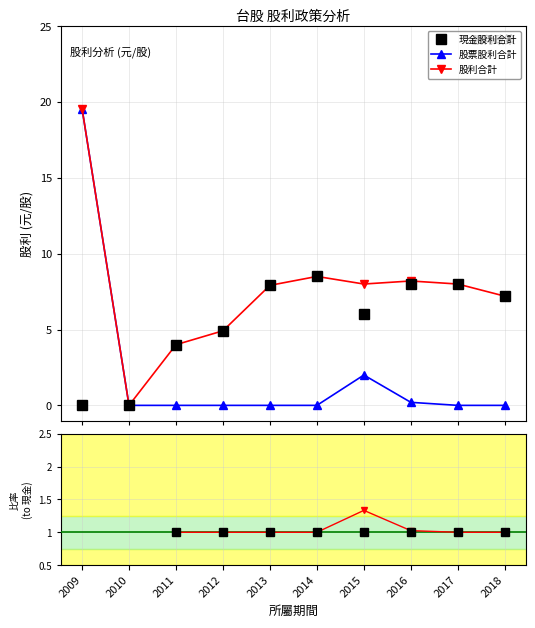

How many 股利合計 values are between 1 and 2?

8